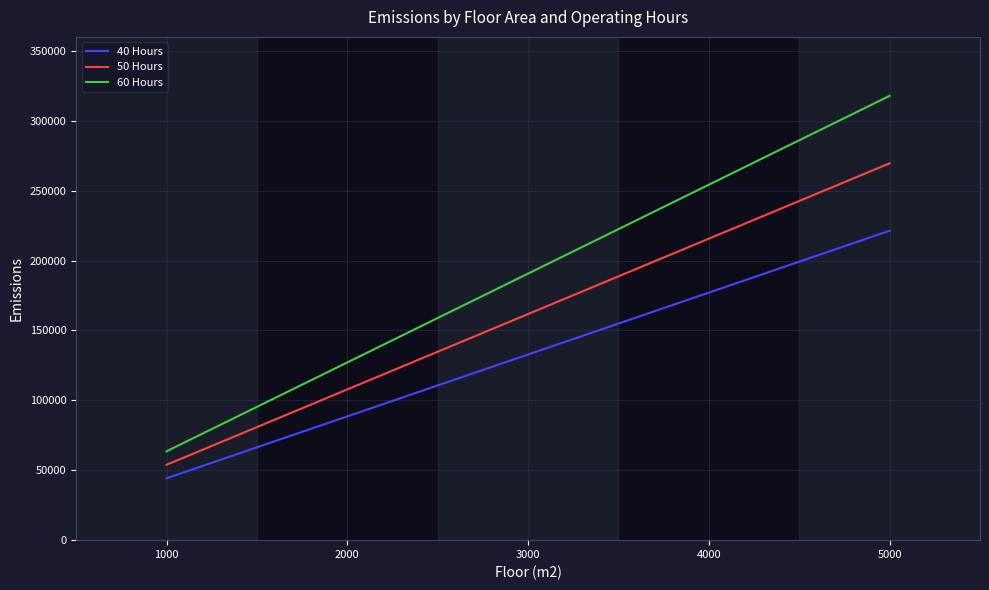

The value of 40 Hours at 1000 is 16886.3. True or false?

False